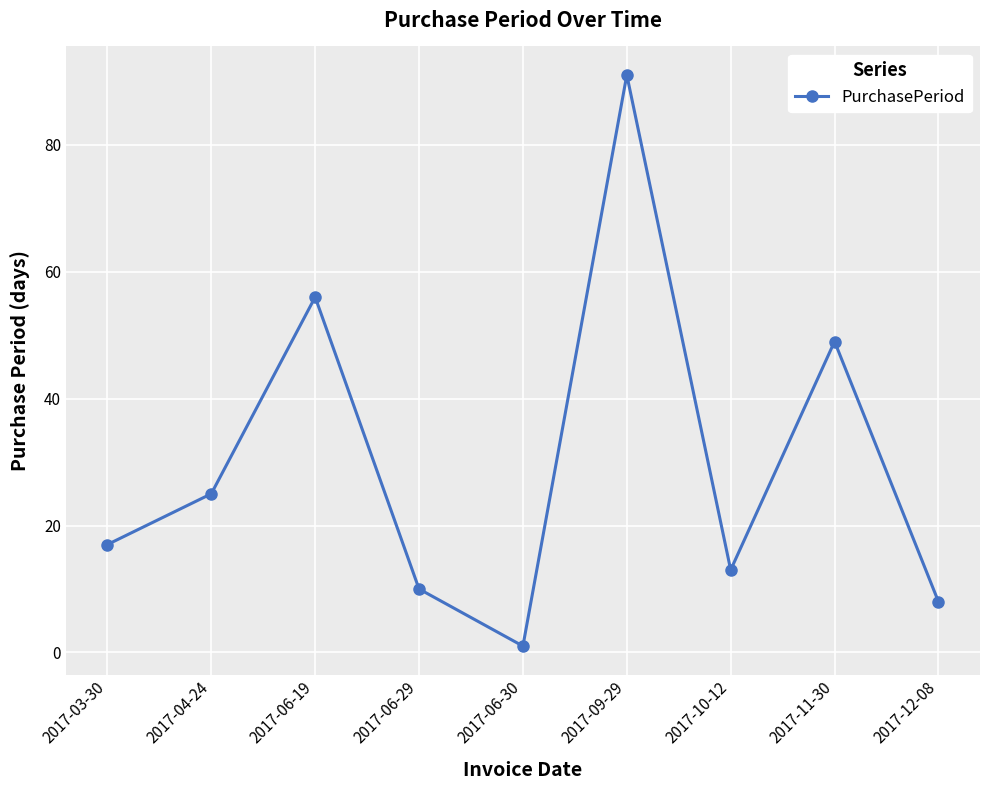

List the labels in order of value, largest first.

2017-09-29, 2017-06-19, 2017-11-30, 2017-04-24, 2017-03-30, 2017-10-12, 2017-06-29, 2017-12-08, 2017-06-30